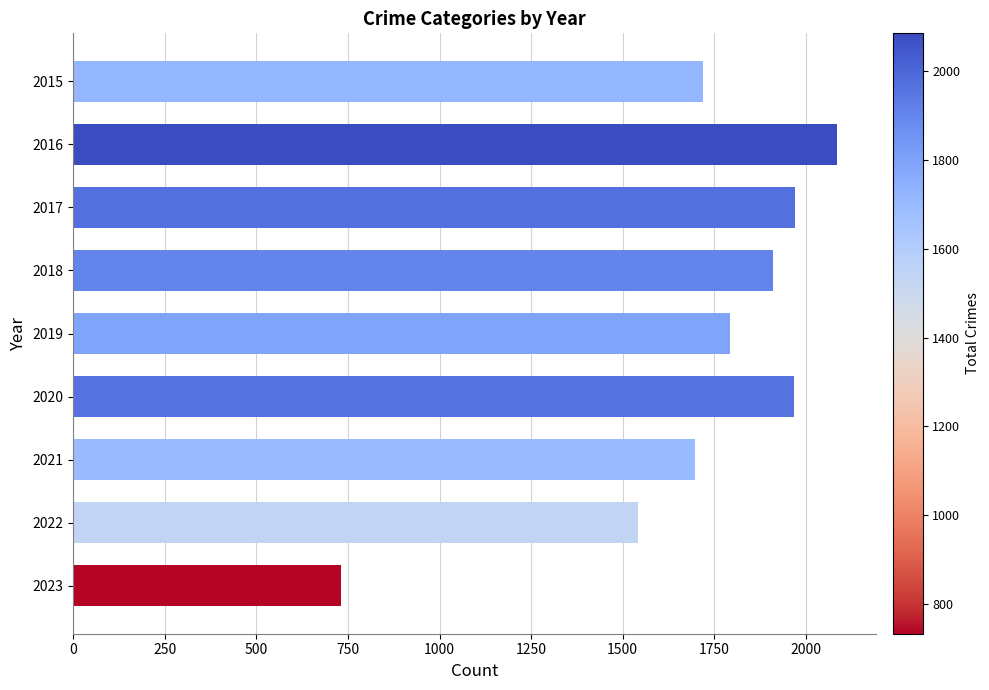

What is the difference between the maximum and minimum values?

1354